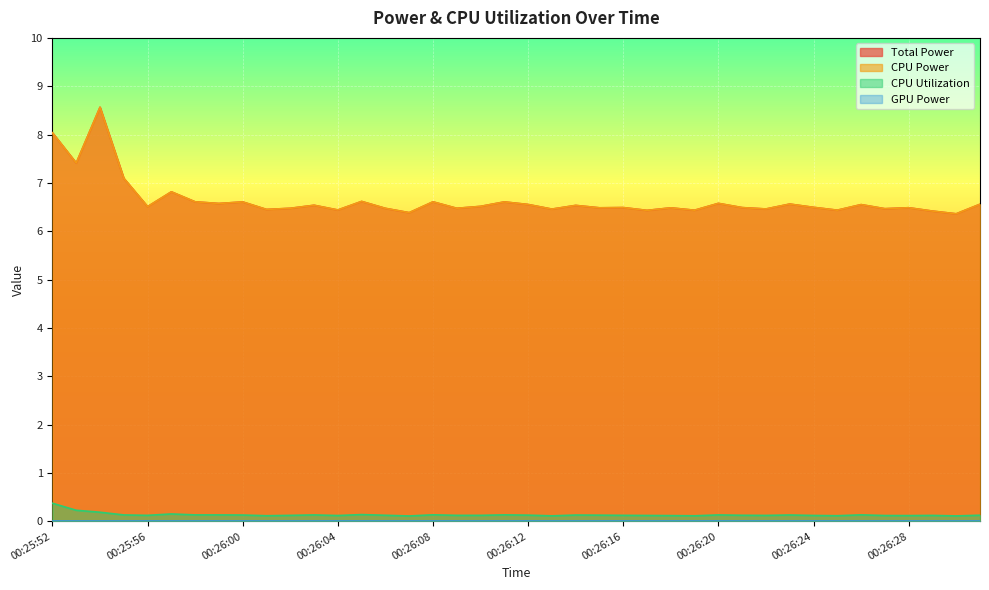

What is the sum of the Total Power values at 00:26:17 and 00:26:25?

12.9